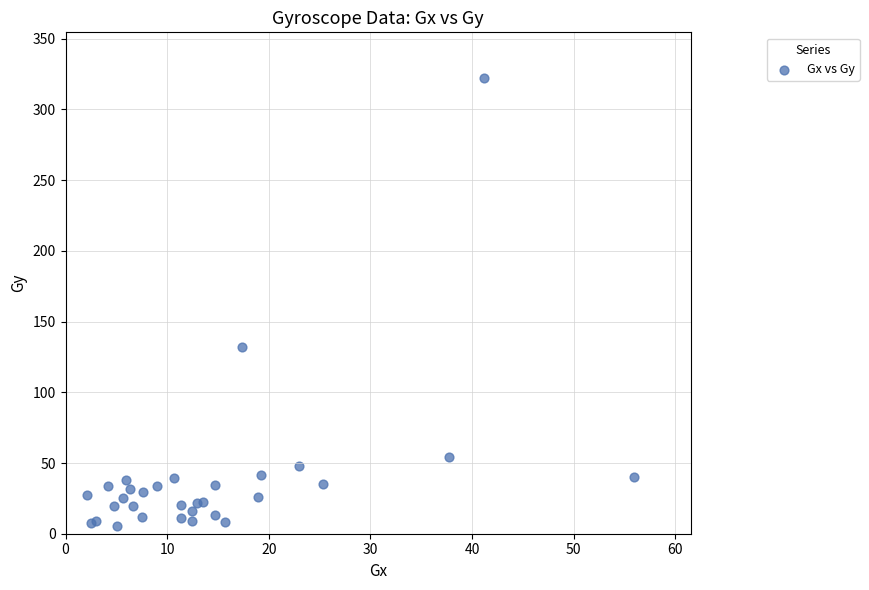

What Y value in the scatter plot is closest to 163?

132.1